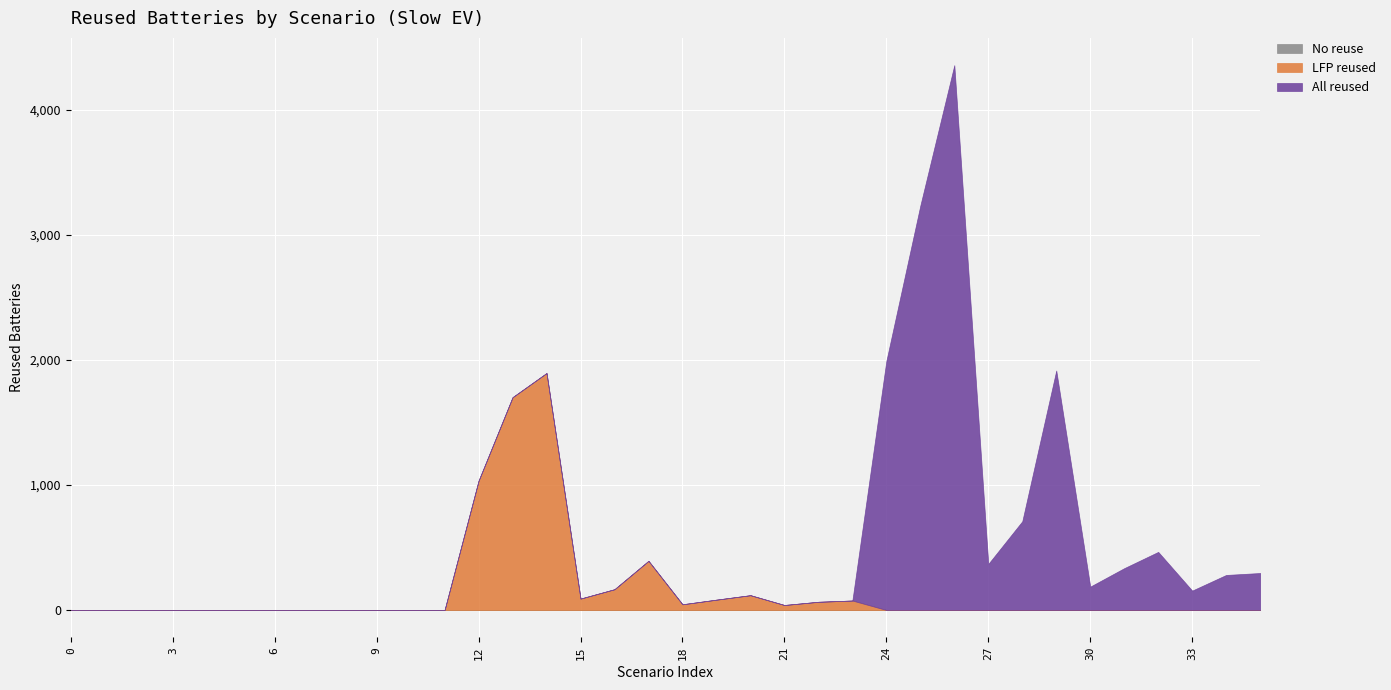

The value of LFP reused at 2 is -655.9. True or false?

False